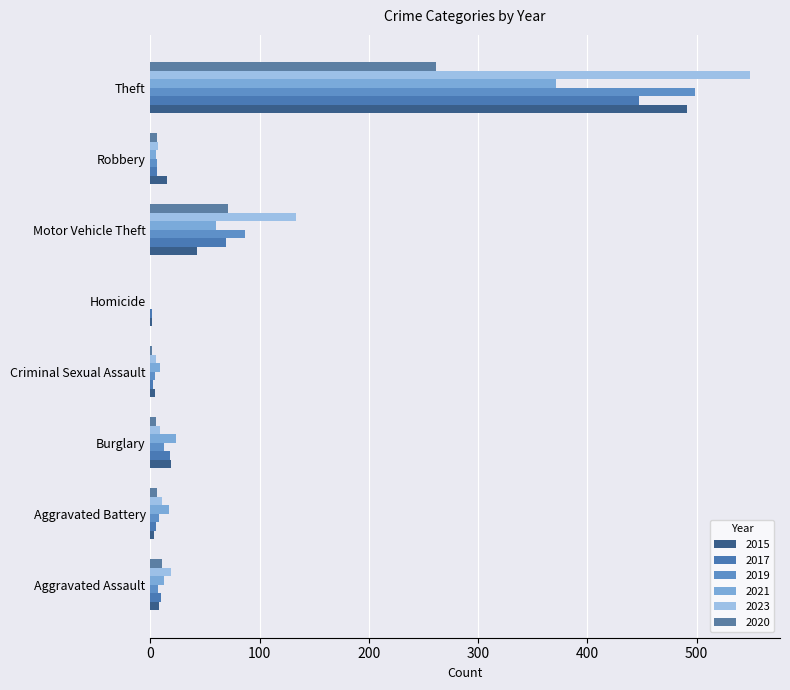

At how many categories does at least one series exceed 62?

2